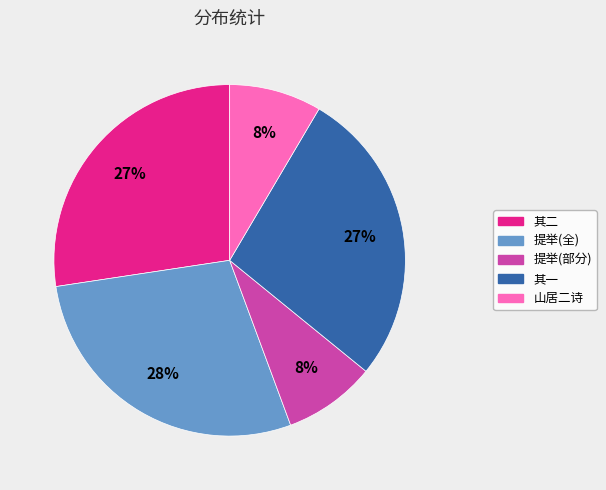

To the nearest percent, what is the difference between the largest and smallest slice percentages?

20%